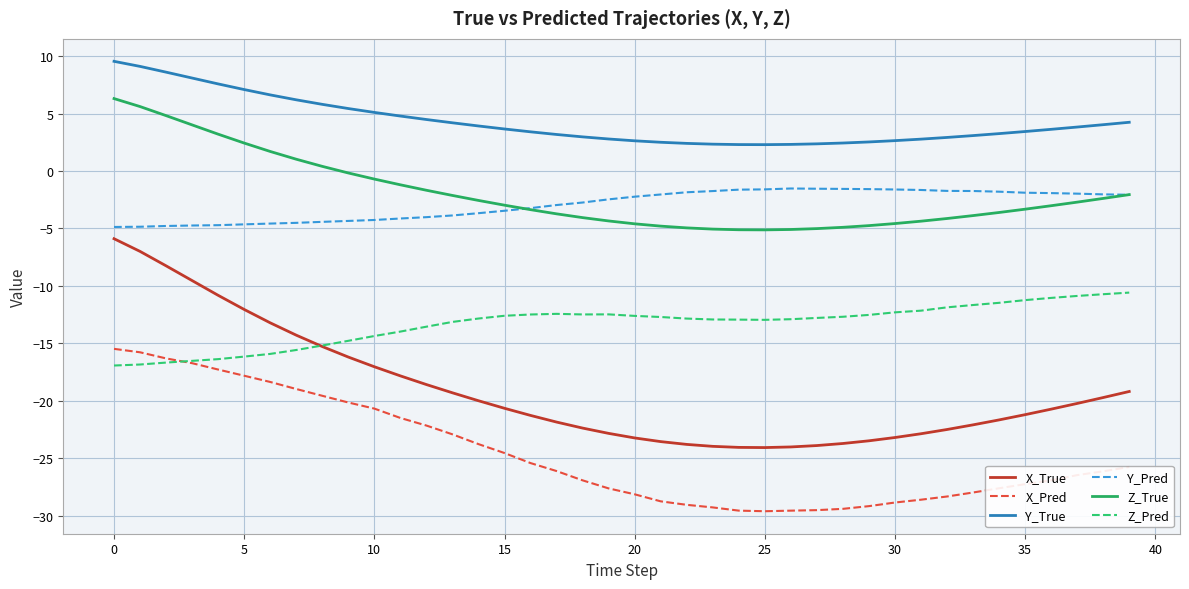

What are all the series names shown in the legend?

X_True, X_Pred, Y_True, Y_Pred, Z_True, Z_Pred